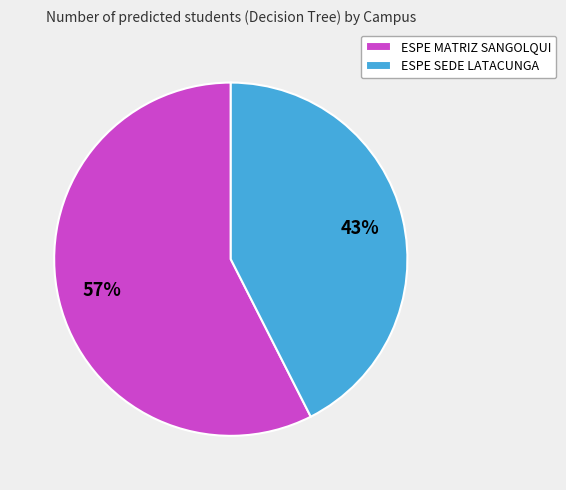

Which category has the smallest portion of the pie?

ESPE SEDE LATACUNGA